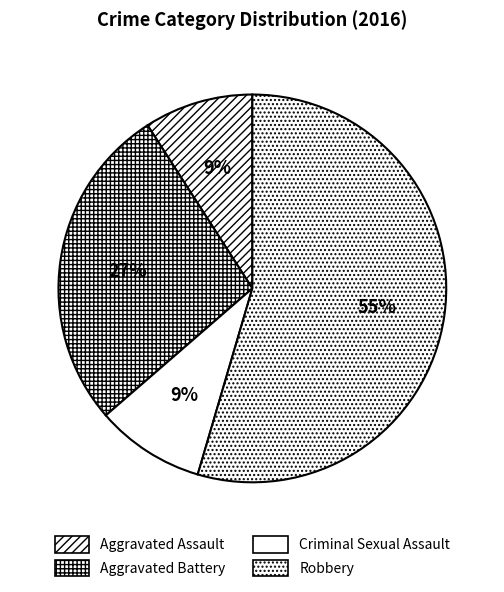

Is it true that Aggravated Assault is 9% of the pie?

True